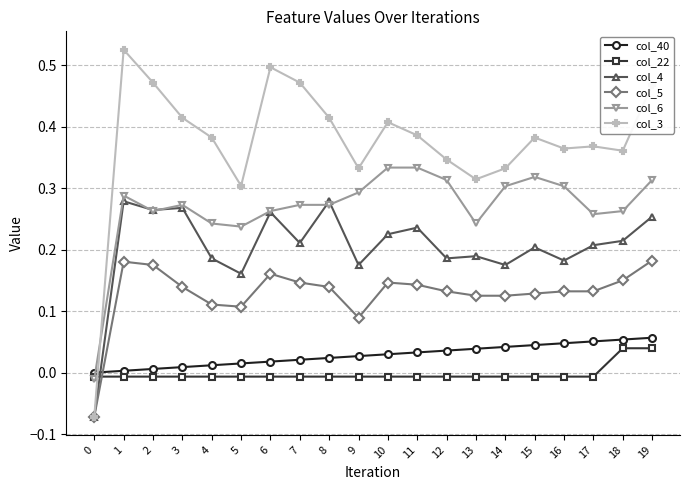

True or false: col_6 has more than 1 interior local peaks.

True